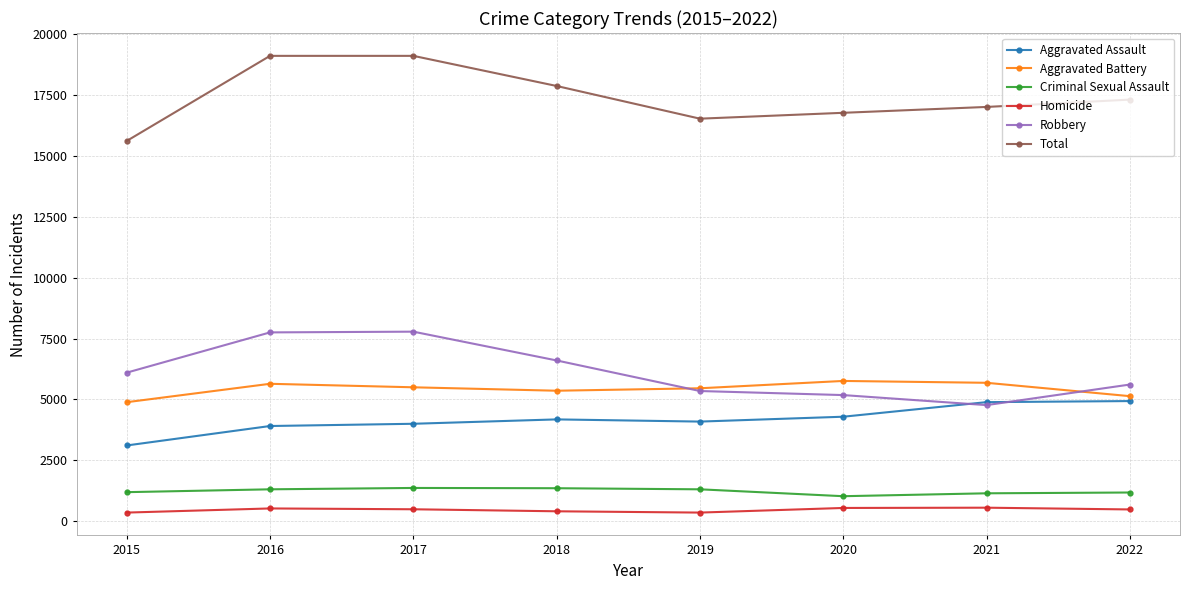

At how many categories does at least one series exceed 11642?

8